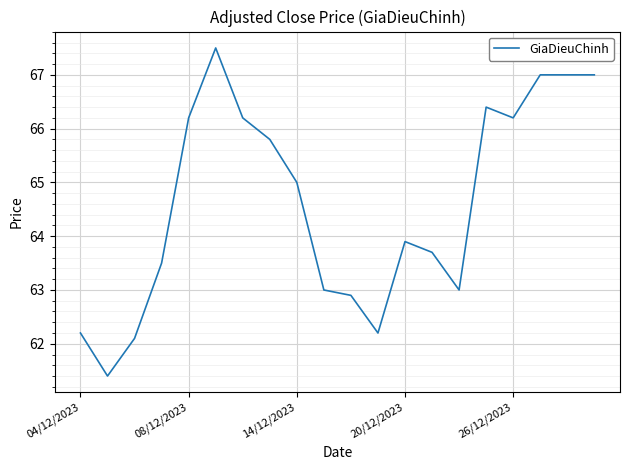

What is the sum of all values?

1292.2